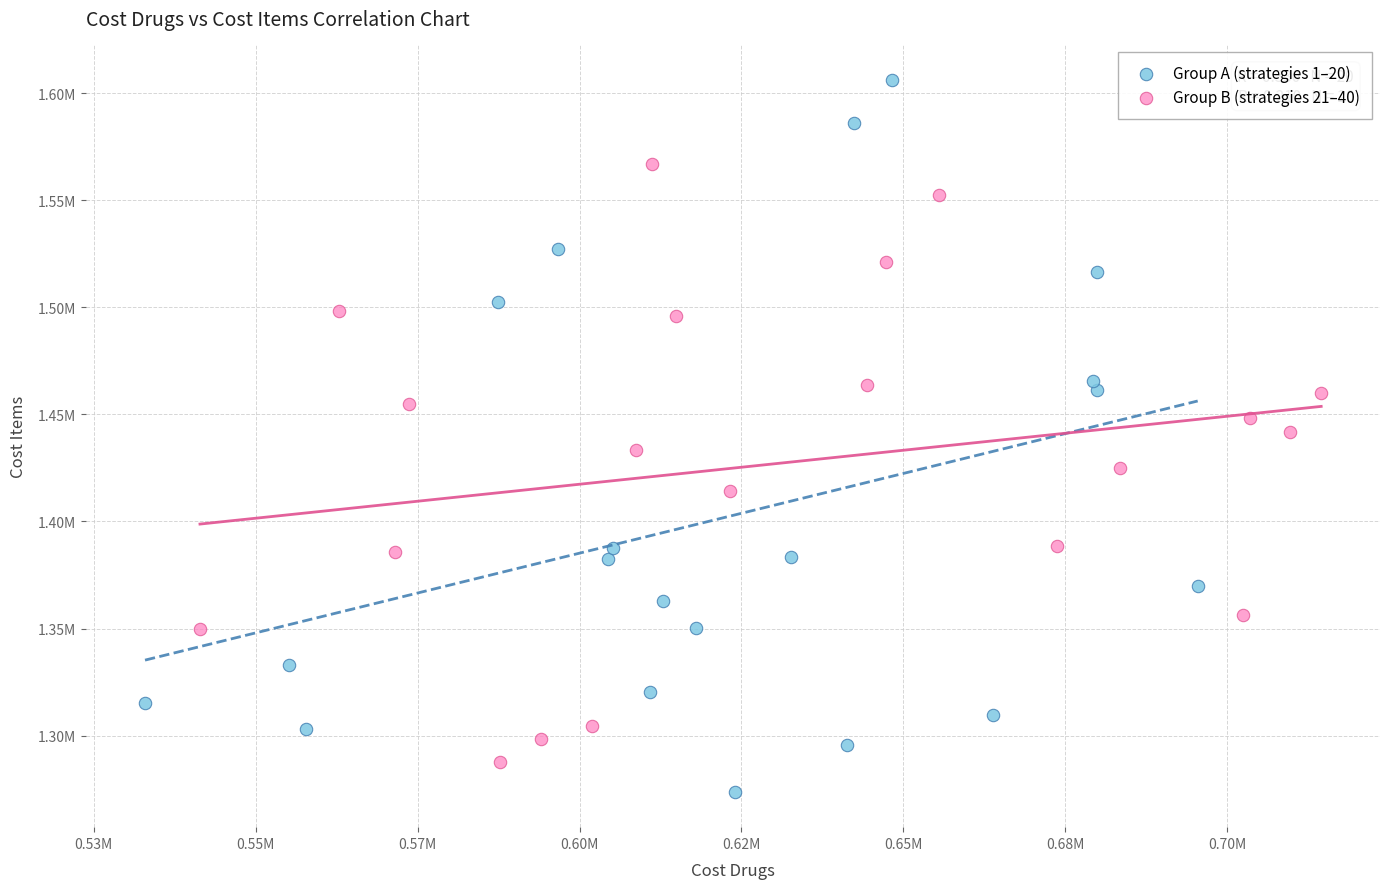

Which series has the largest Y range (max minus min)?

Group A (strategies 1–20)